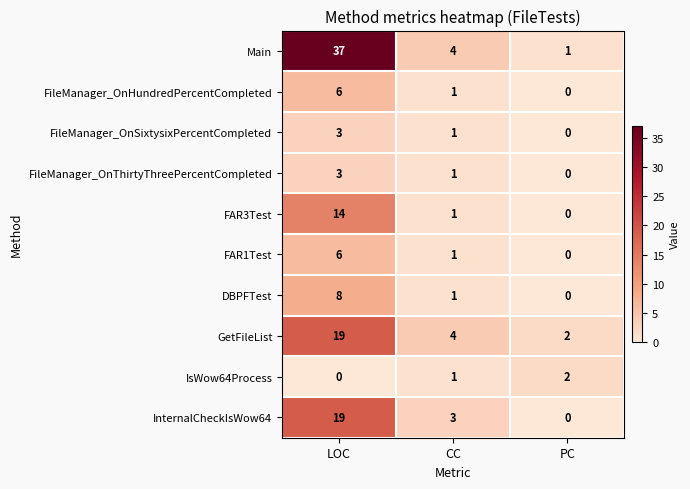

What is the sum of all FAR1Test values?

7